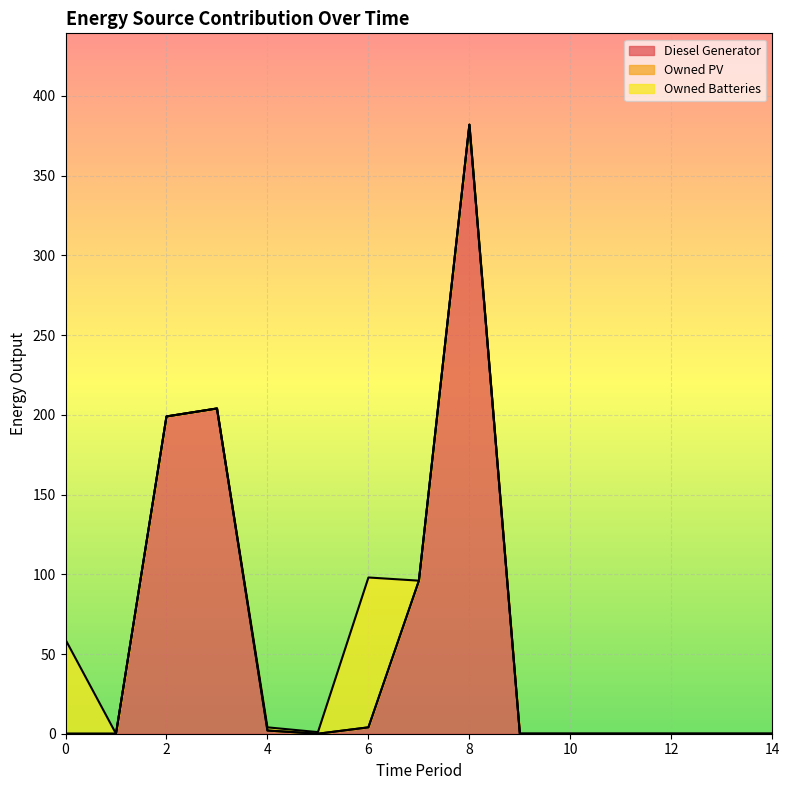

Where is Diesel Generator nearest to the value 191?

2